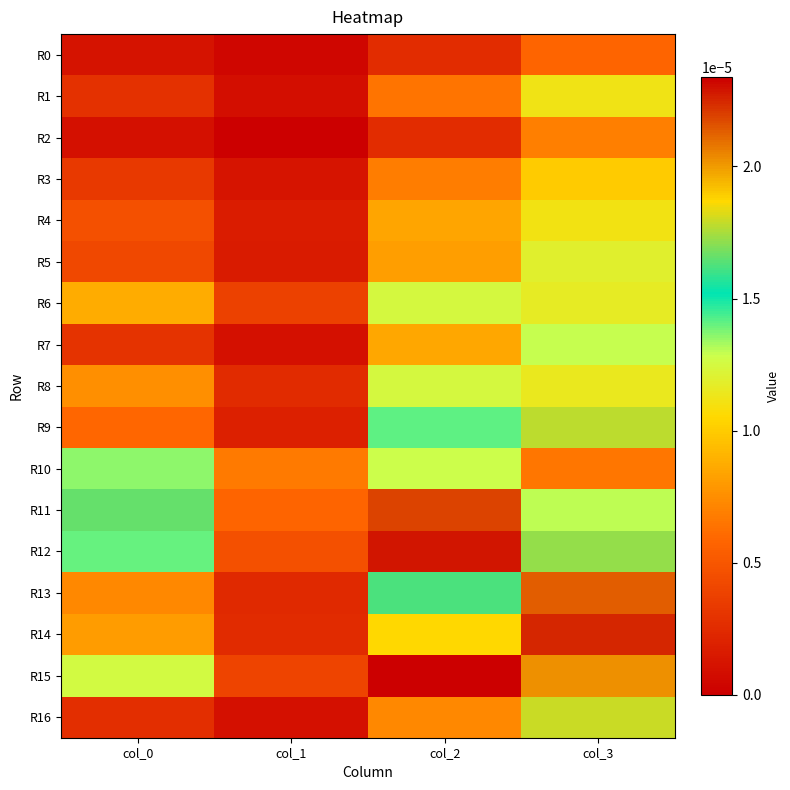

Between col_2 and col_3, which is larger?

col_3